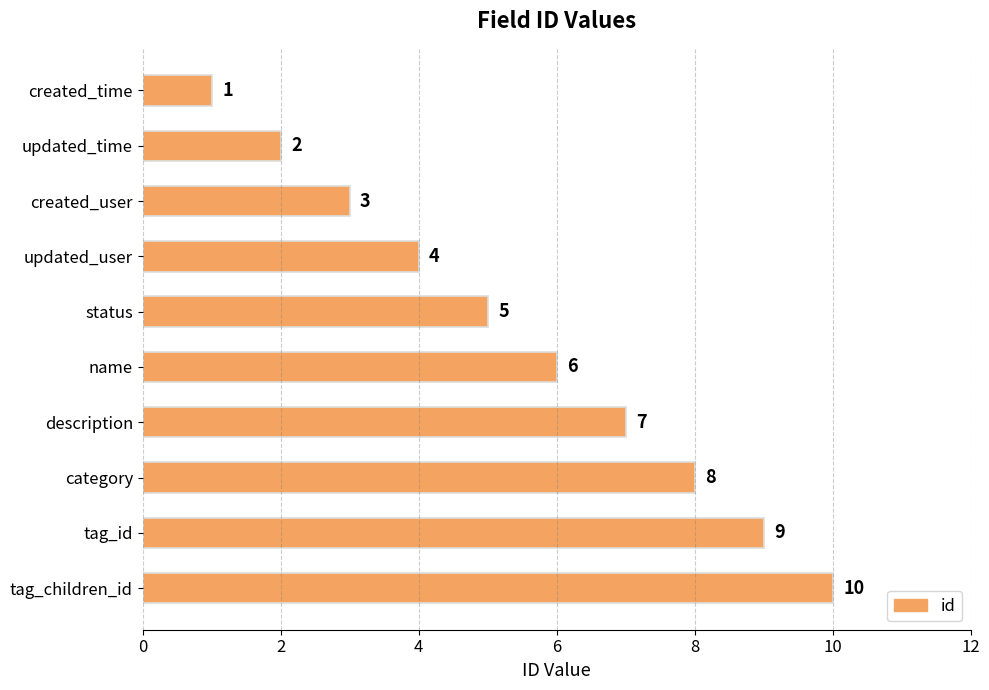

What is the approximate value at description?

7